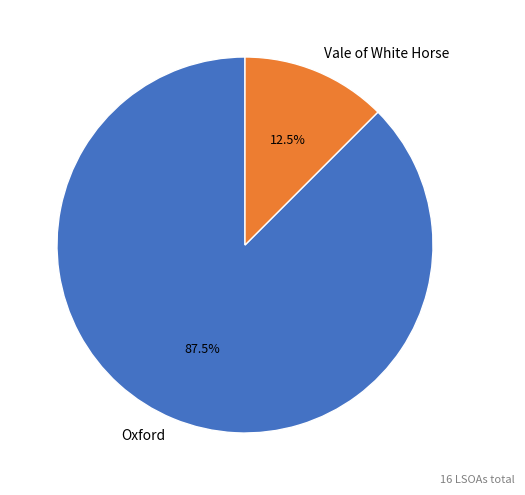

What is the ratio of the value at Oxford to the value at Vale of White Horse?

7.0